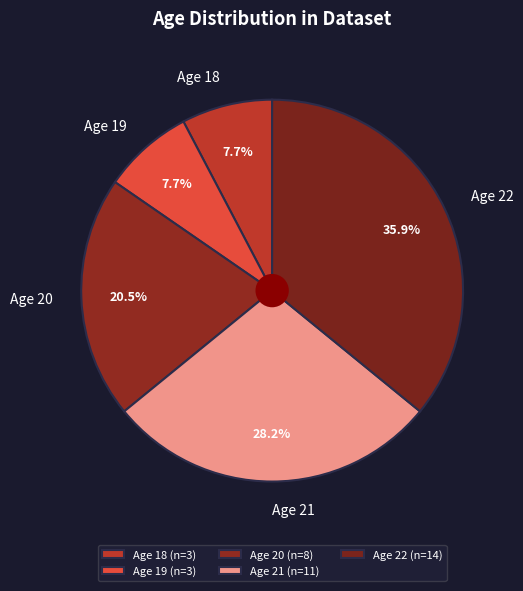

Is there a majority slice in this chart?

No